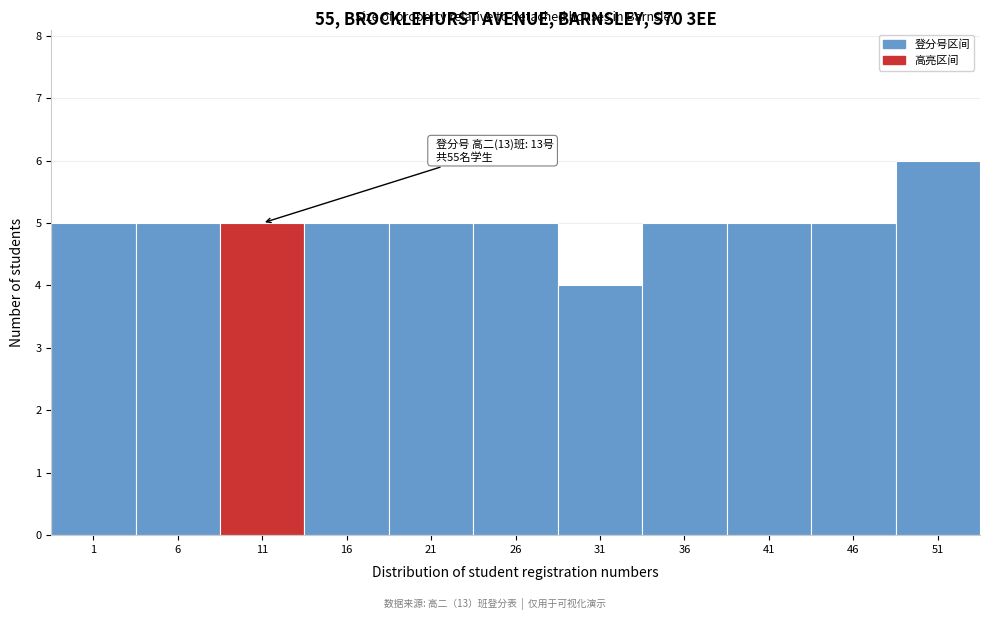

Reading left to right, what are all the values shown in this chart?

5	5	5	5	5	5	4	5	5	5	6